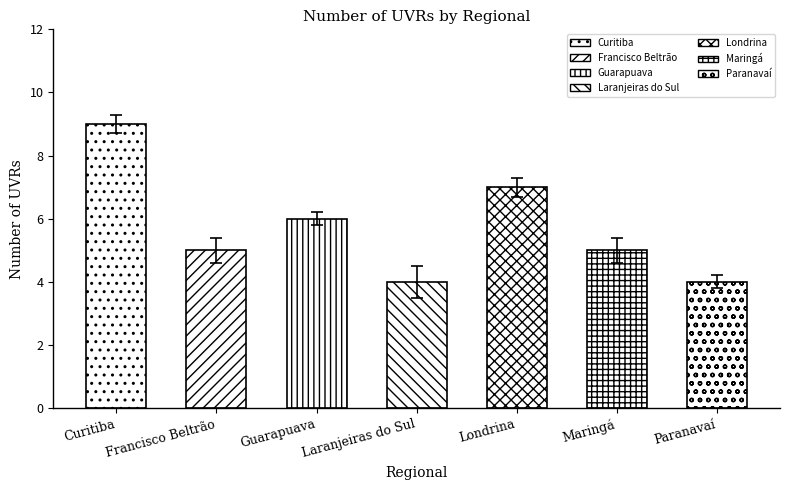

List the labels in order of value, smallest first.

Laranjeiras do Sul, Paranavaí, Francisco Beltrão, Maringá, Guarapuava, Londrina, Curitiba